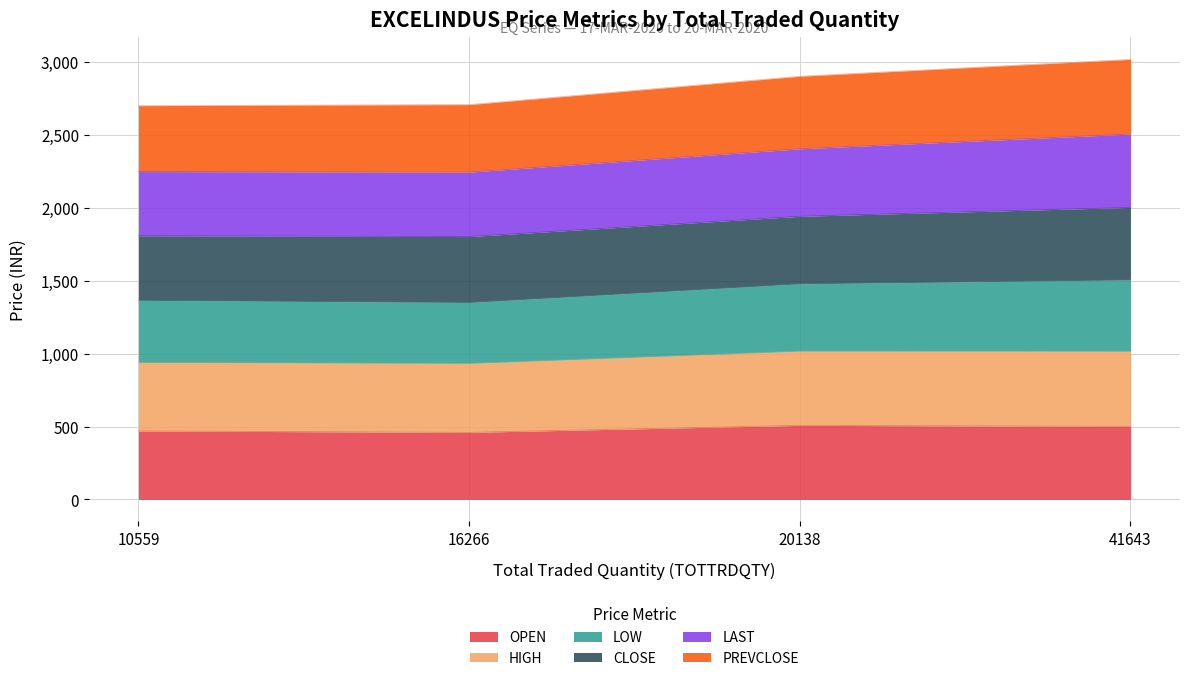

Rank the categories by LOW value from highest to lowest.

41643, 20138, 10559, 16266